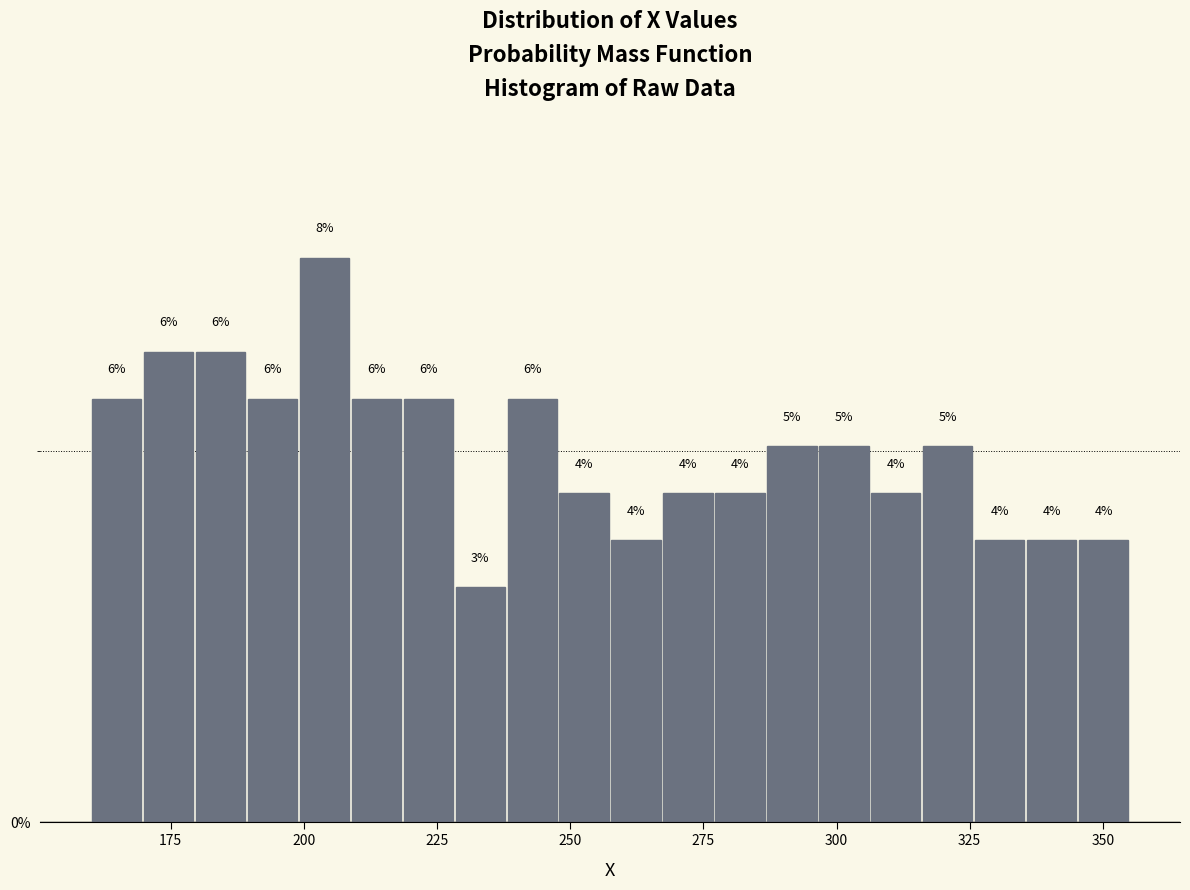

Read against the x-axis, roughly where is the centre of the tallest bar?

205